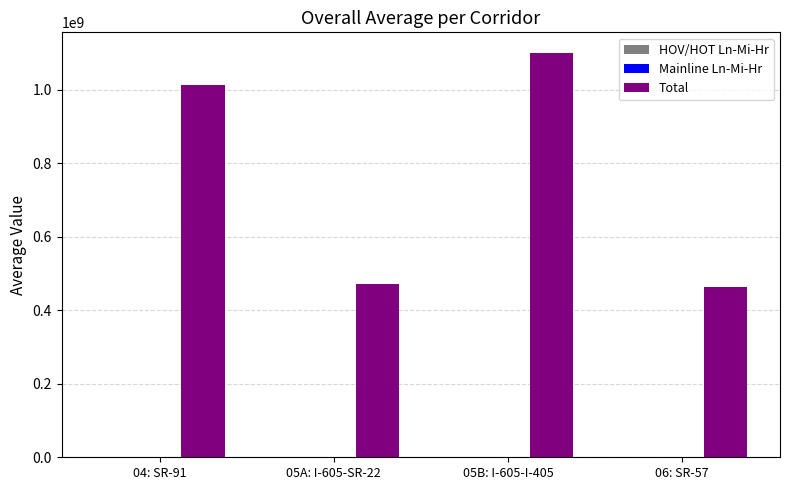

At which category does the chart reach its peak across all series?

05B: I-605-I-405